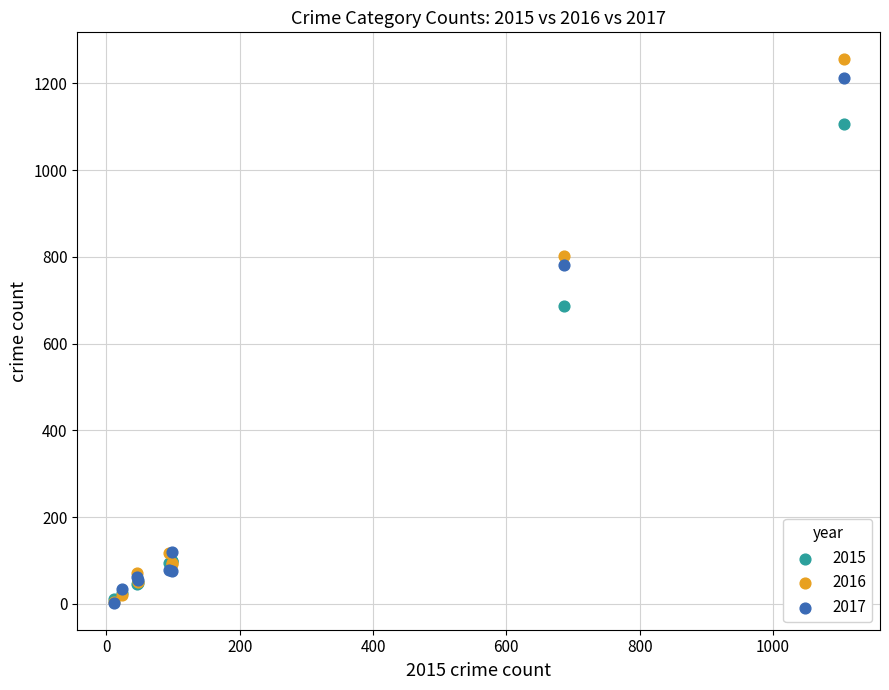

Across all series, what Y value is closest to 629?

687